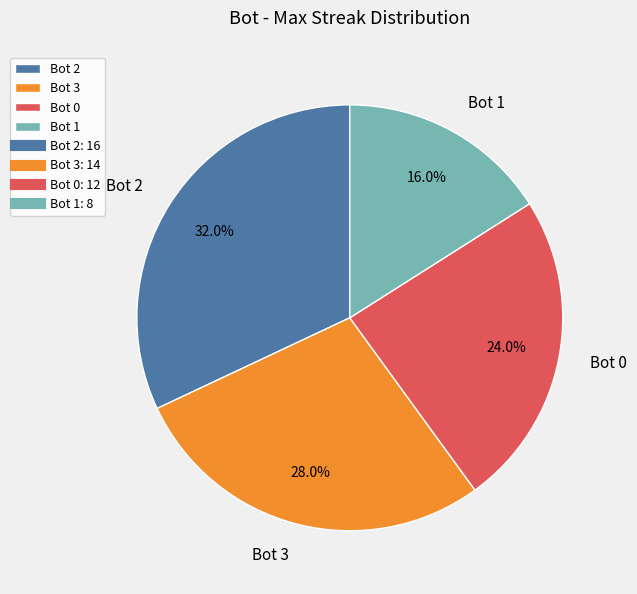

Is the sum of Bot 1 and Bot 0 greater than half?

No